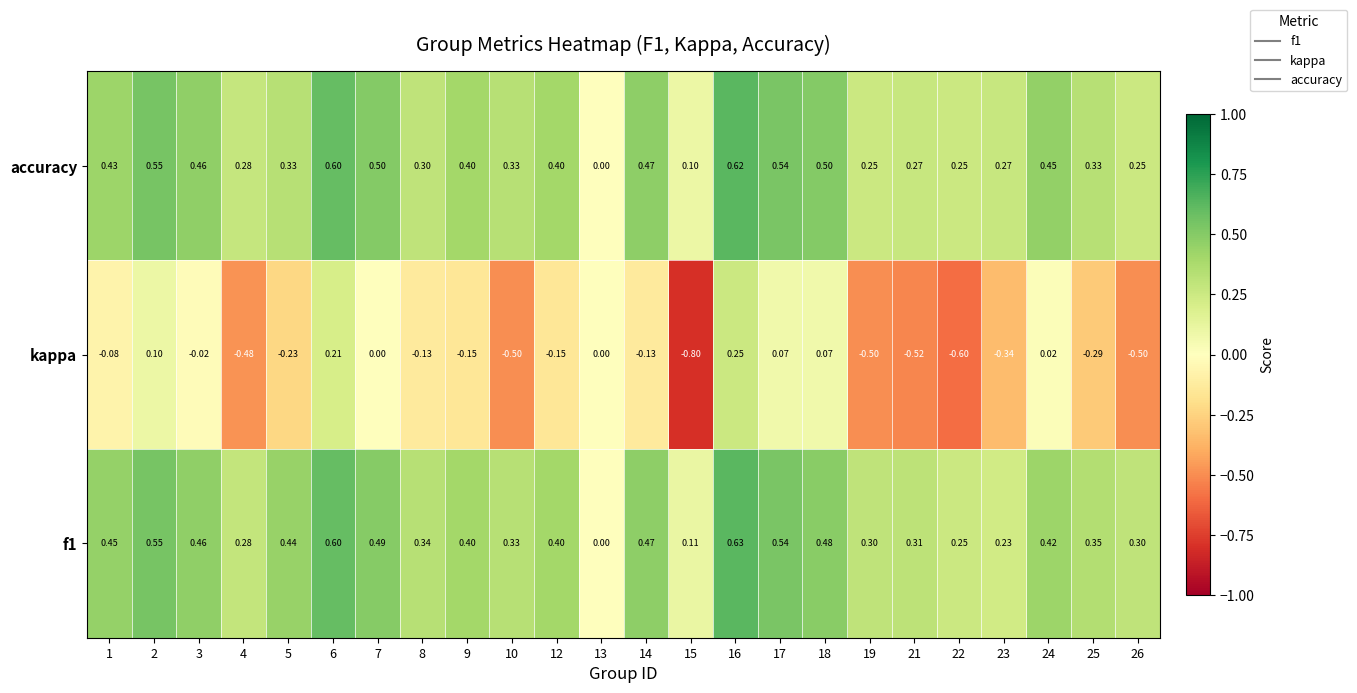

Which series has the largest range (max minus min)?

kappa